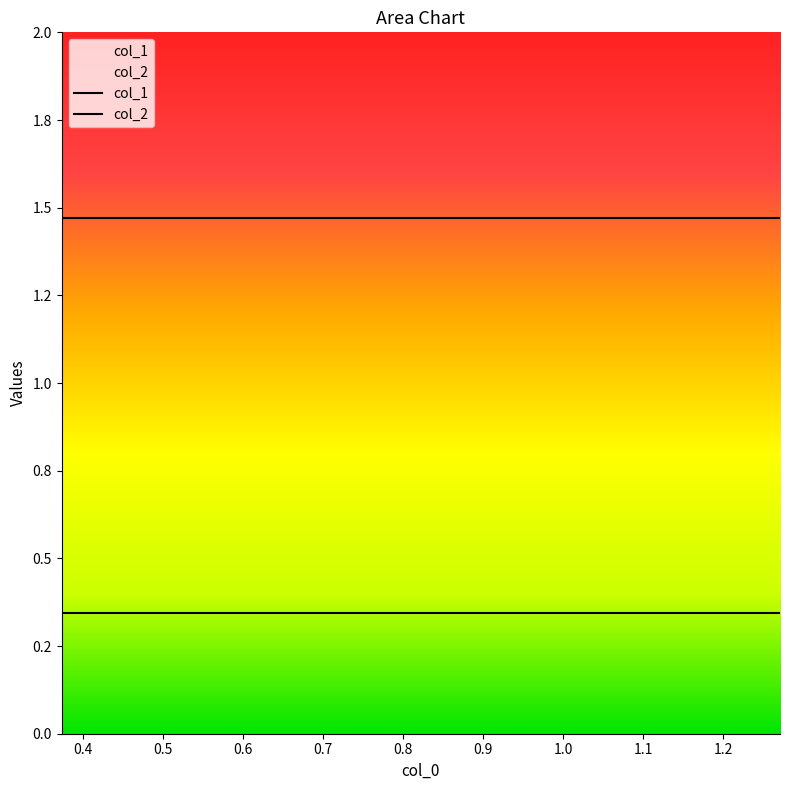

True or false: col_2 and col_1 intersect in this chart.

False